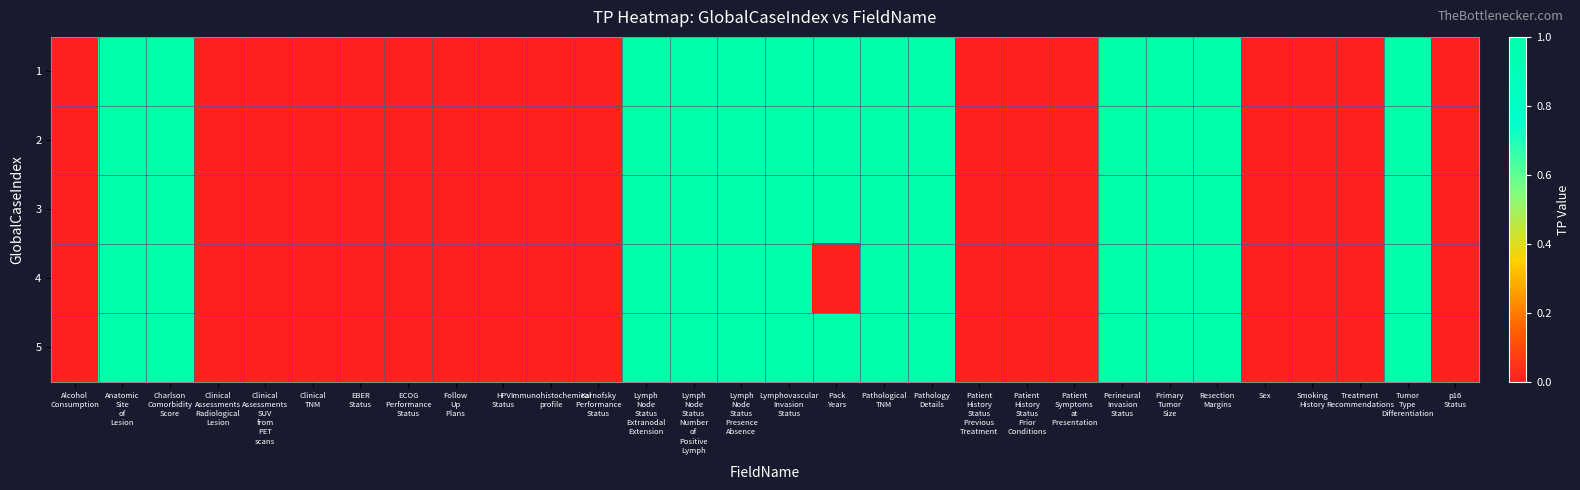

Which has a higher value, Alcohol
Consumption or Patient
History
Status
Previous
Treatment?

Alcohol
Consumption